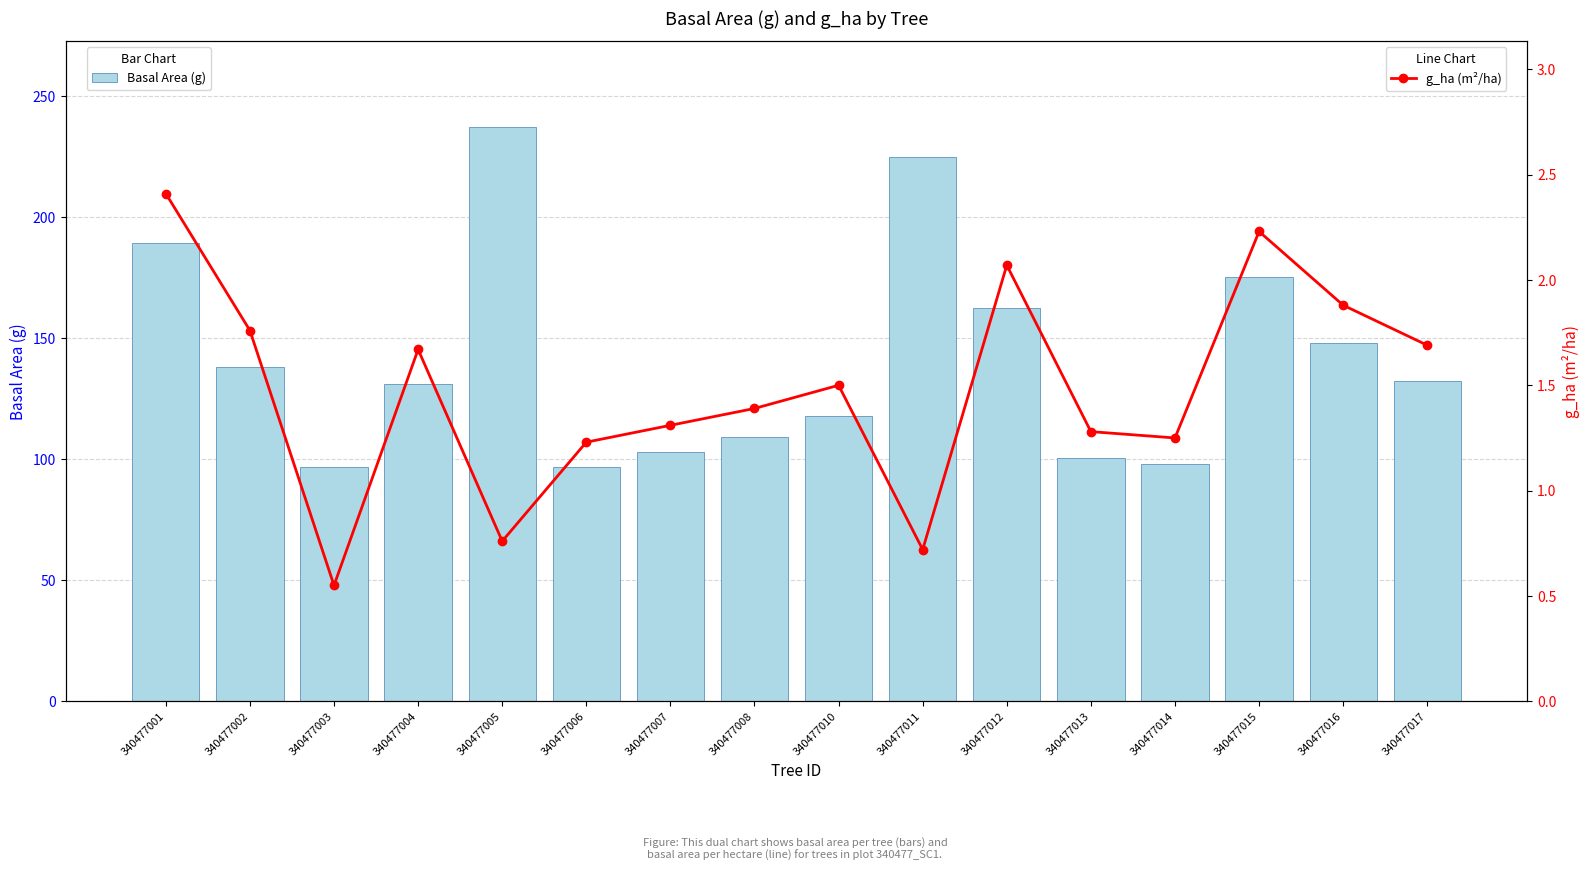

Does the chart contain stacked bars?

No